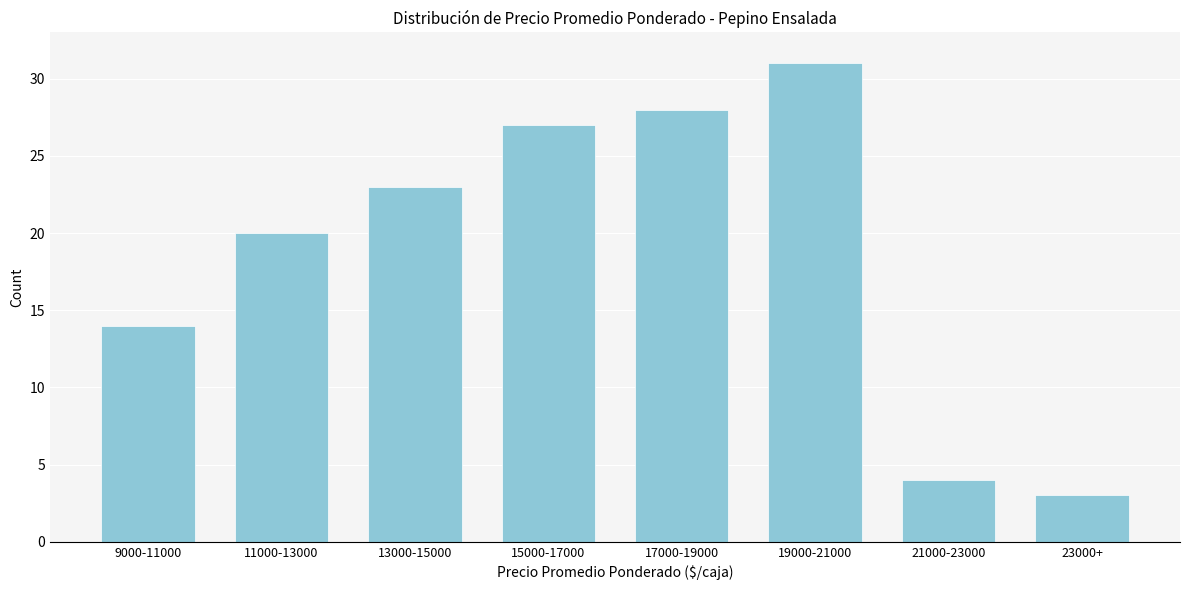

Reading left to right, what are all the values shown in this chart?

14	20	23	27	28	31	4	3